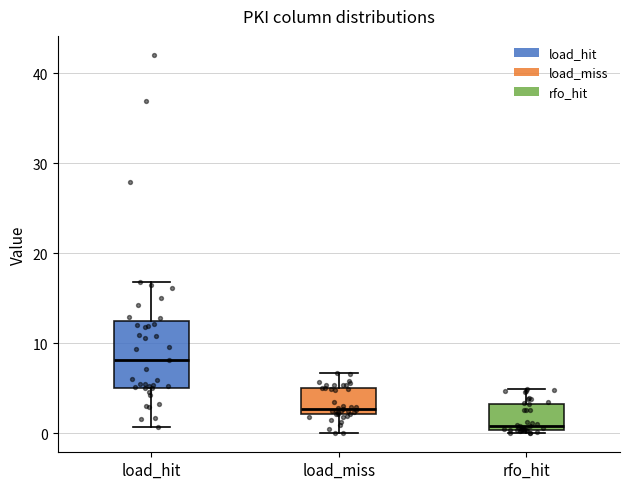

Which box has the highest median line?

load_hit